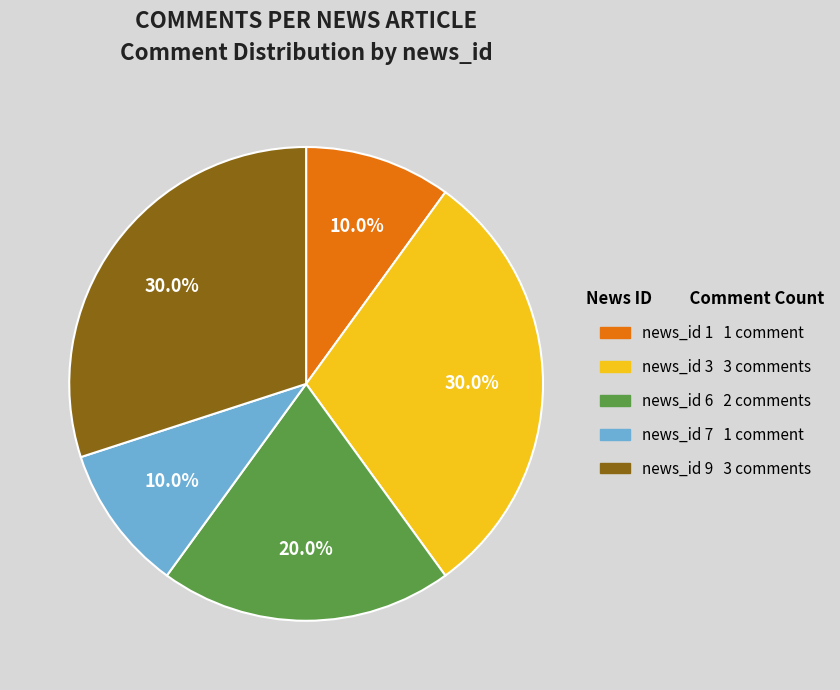

What is the total percentage of news_id 3 and news_id 1?

40.0%